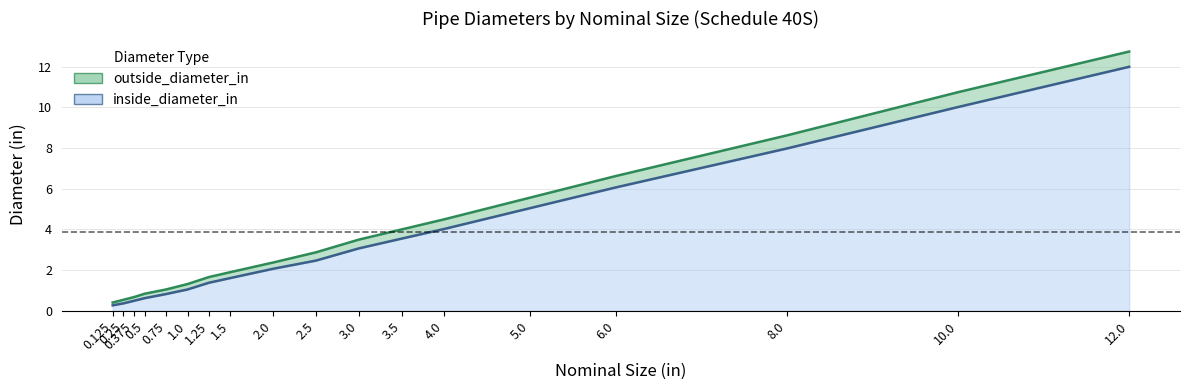

Rank the categories by inside_diameter_in value from highest to lowest.

12.0, 10.0, 8.0, 6.0, 5.0, 4.0, 3.5, 3.0, 2.5, 2.0, 1.5, 1.25, 1.0, 0.75, 0.5, 0.375, 0.25, 0.125